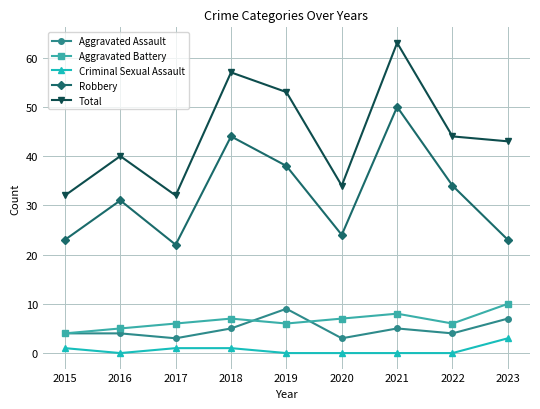

True or false: Aggravated Battery and Robbery intersect in this chart.

False